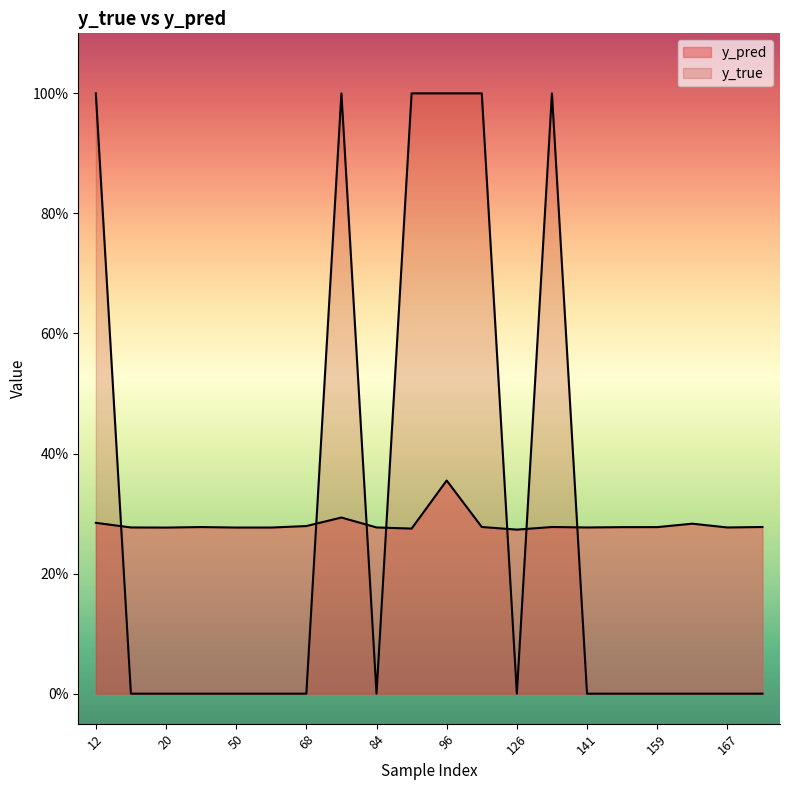

Which series has the largest range (max minus min)?

y_true